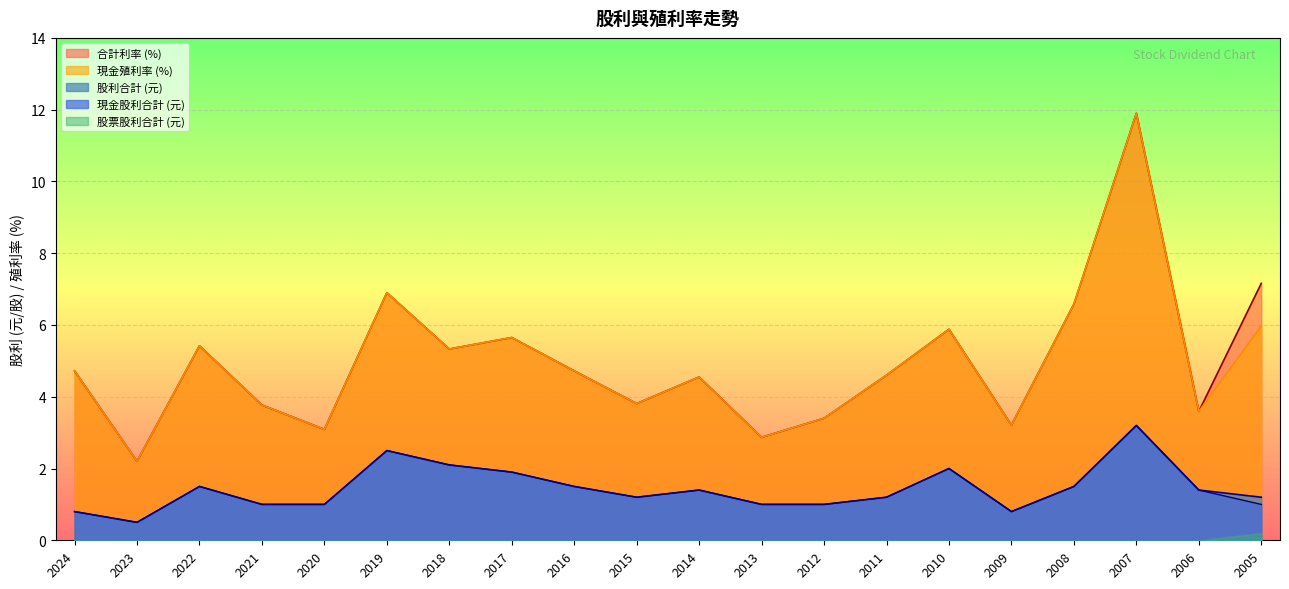

How many interior local valleys does the 現金股利合計 series have?

3